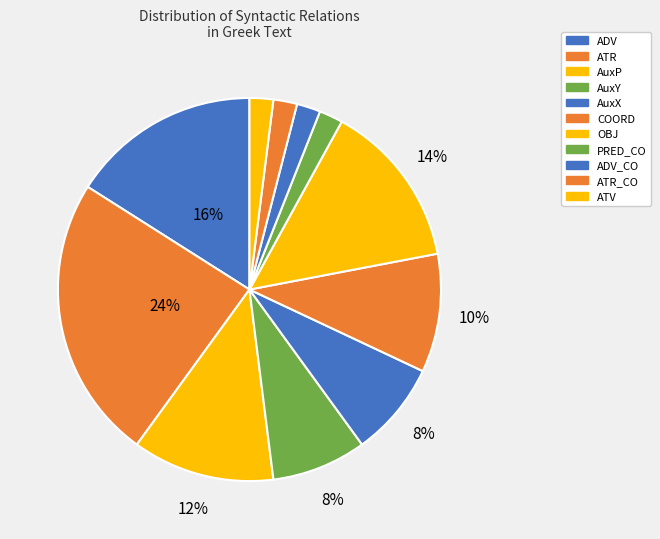

Does any single category account for the majority?

No